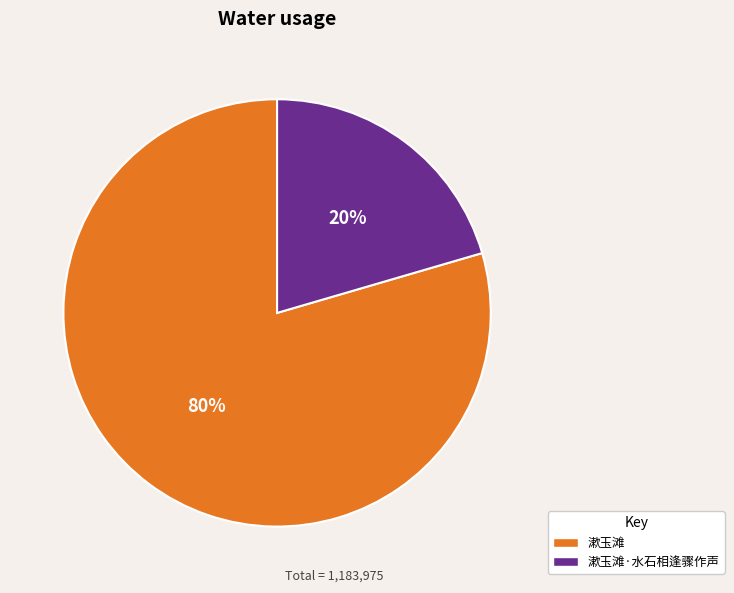

How many segments does this pie chart have?

2